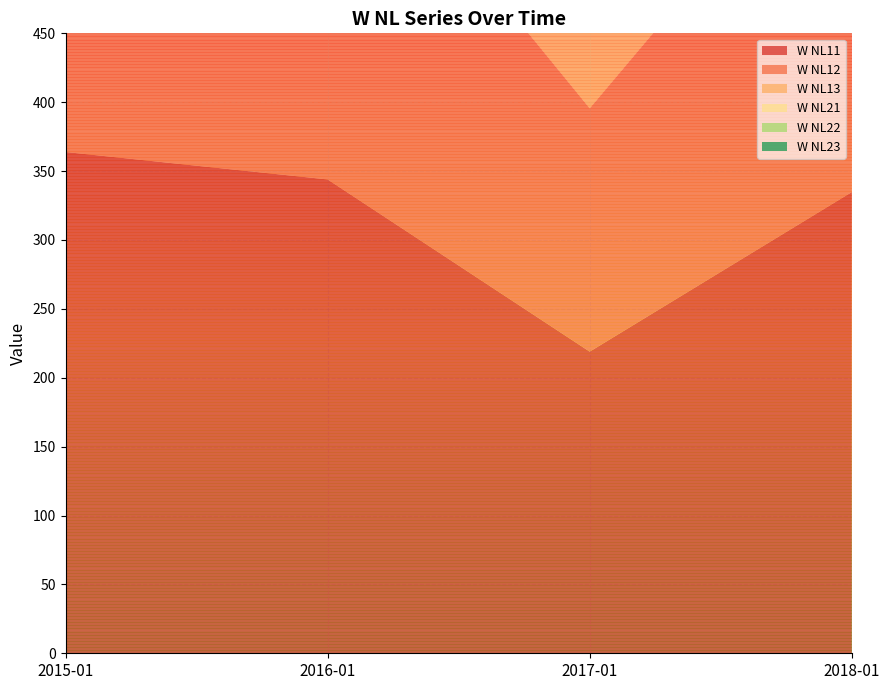

Reading left to right, transcribe all the data shown in this chart.

W NL11: 2015-01=363.9	2016-01=343.9	2017-01=219.0	2018-01=334.8
W NL12: 2015-01=312.2	2016-01=284.3	2017-01=176.5	2018-01=286.2
W NL13: 2015-01=259.7	2016-01=214.6	2017-01=139.3	2018-01=233.9
W NL21: 2015-01=242.4	2016-01=197.0	2017-01=131.0	2018-01=221.5
W NL22: 2015-01=236.1	2016-01=196.9	2017-01=128.3	2018-01=226.6
W NL23: 2015-01=282.1	2016-01=240.2	2017-01=157.7	2018-01=261.6